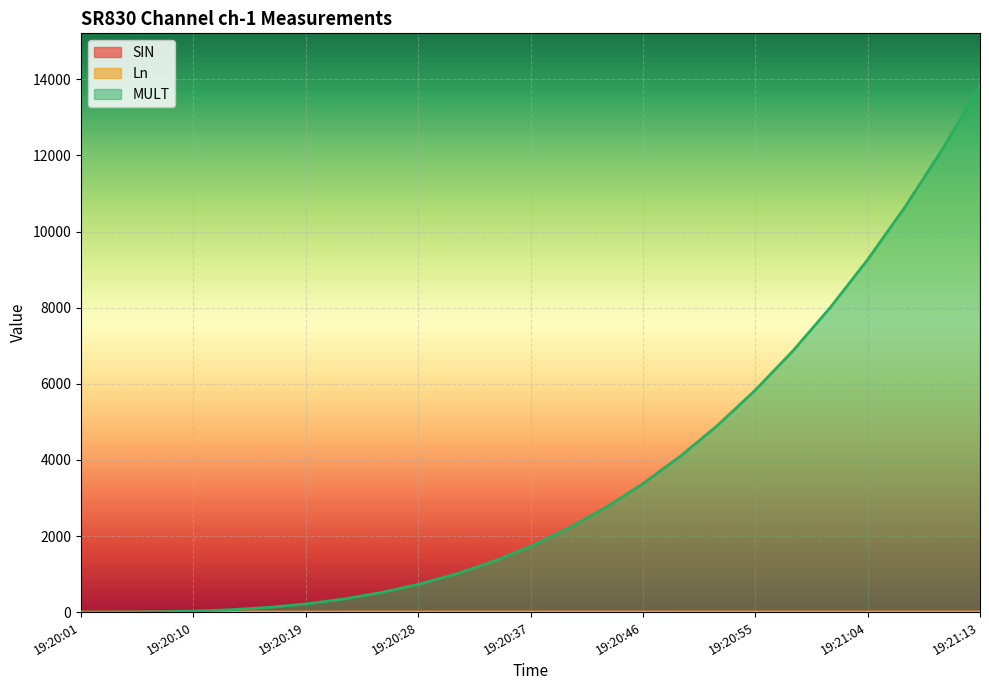

Reading left to right, what are all the values shown in this chart?

SIN: 19:20:01=0.0	19:20:04=0.1	19:20:07=0.1	19:20:10=0.2	19:20:13=0.2	19:20:16=0.3	19:20:19=0.4	19:20:22=0.4	19:20:25=0.5	19:20:28=0.5	19:20:31=0.6	19:20:34=0.6	19:20:37=0.7	19:20:40=0.7	19:20:43=0.8	19:20:46=0.8	19:20:49=0.8	19:20:52=0.9	19:20:55=0.9	19:20:58=0.9	19:21:01=1.0	19:21:04=1.0	19:21:07=1.0	19:21:10=1.0	19:21:13=1.0
Ln: 19:20:01=0.0	19:20:04=0.7	19:20:07=1.1	19:20:10=1.4	19:20:13=1.6	19:20:16=1.8	19:20:19=1.9	19:20:22=2.1	19:20:25=2.2	19:20:28=2.3	19:20:31=2.4	19:20:34=2.5	19:20:37=2.6	19:20:40=2.6	19:20:43=2.7	19:20:46=2.8	19:20:49=2.8	19:20:52=2.9	19:20:55=2.9	19:20:58=3.0	19:21:01=3.0	19:21:04=3.1	19:21:07=3.1	19:21:10=3.2	19:21:13=3.2
MULT: 19:20:01=0.0	19:20:04=1.0	19:20:07=8.0	19:20:10=27.0	19:20:13=64.0	19:20:16=125.0	19:20:19=216.0	19:20:22=343.0	19:20:25=512.0	19:20:28=729.0	19:20:31=1000.0	19:20:34=1331.0	19:20:37=1728.0	19:20:40=2197.0	19:20:43=2744.0	19:20:46=3375.0	19:20:49=4096.0	19:20:52=4913.0	19:20:55=5832.0	19:20:58=6859.0	19:21:01=8000.0	19:21:04=9261.0	19:21:07=10648.0	19:21:10=12167.0	19:21:13=13824.0